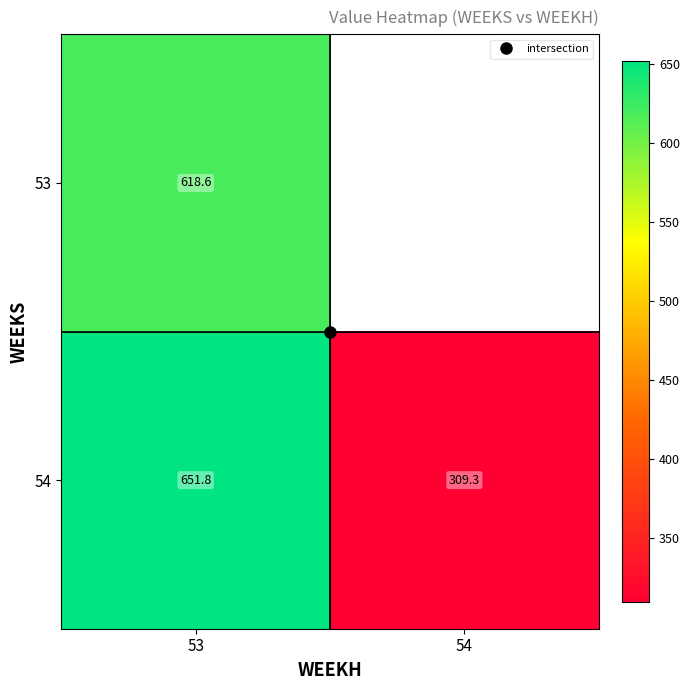

At which category is the sum across all series the highest?

53